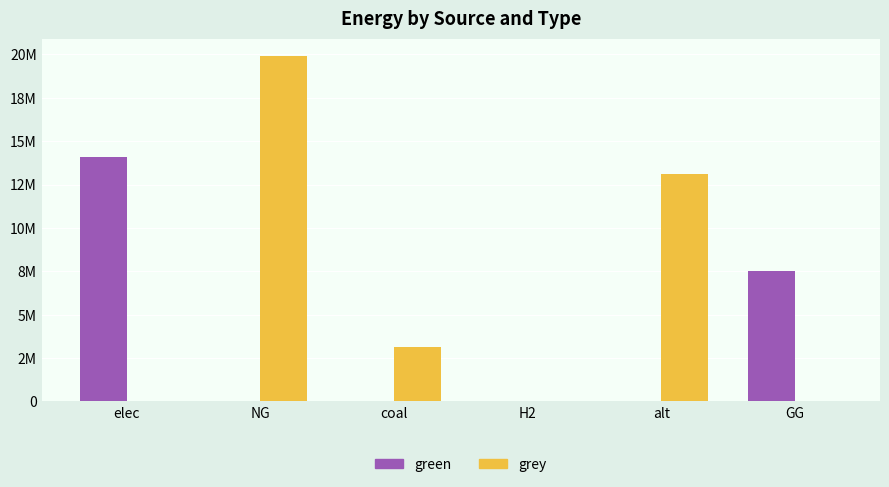

List the series in order of their peak value, lowest first.

green, grey